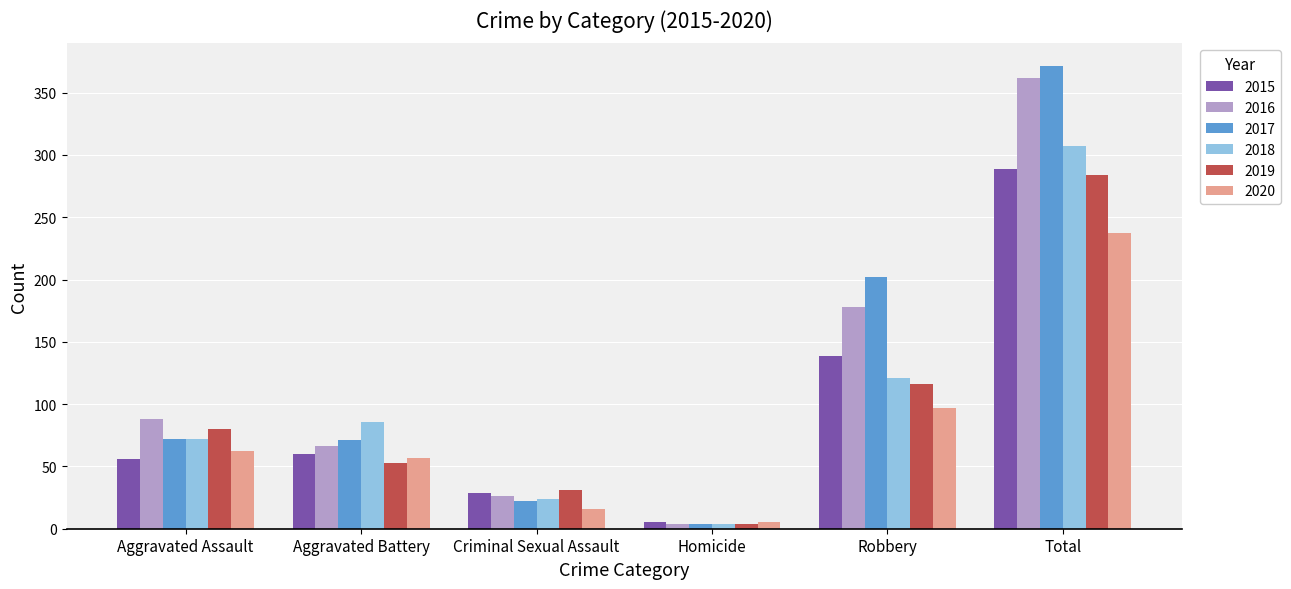

Which category has the lowest value across all series?

Homicide